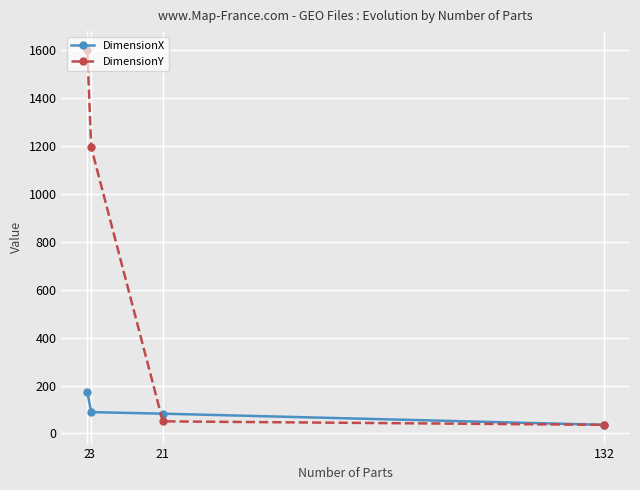

Count the number of categories in the chart.

4